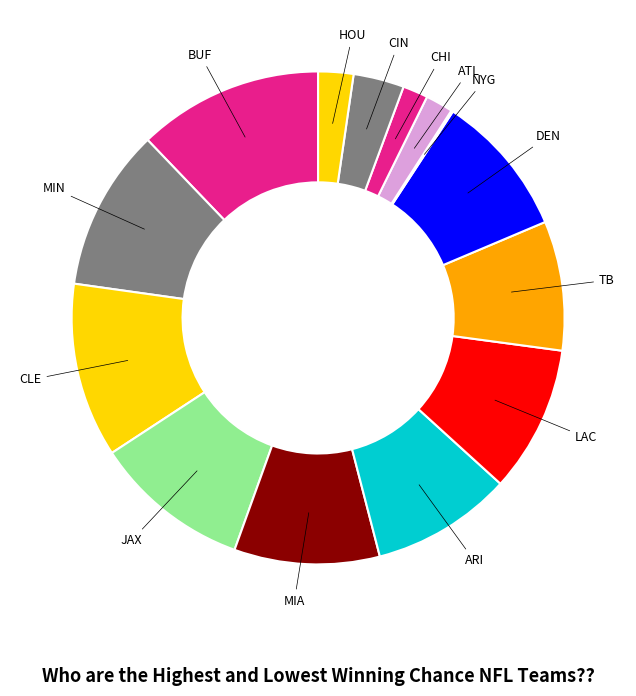

Which category has the biggest portion of the pie?

BUF